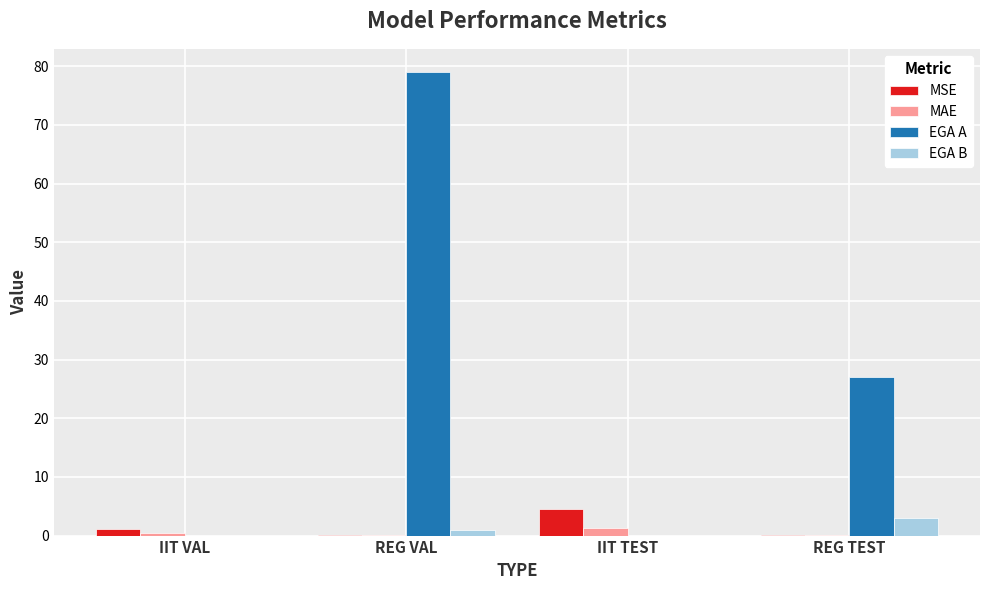

The EGA A series shows 79.0 at REG VAL. True or false?

True